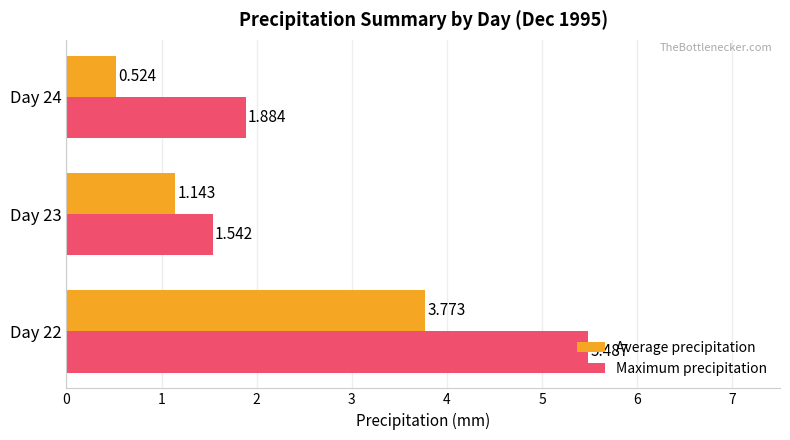

Is the value of Maximum precipitation at Day 24 greater than the value of Average precipitation at Day 22?

No